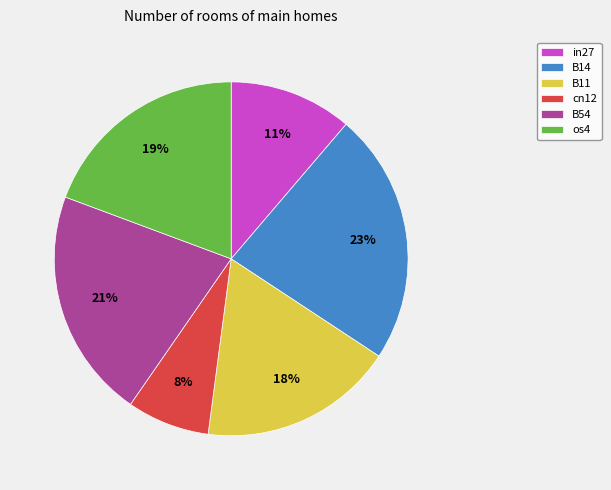

Which category has the biggest portion of the pie?

B14